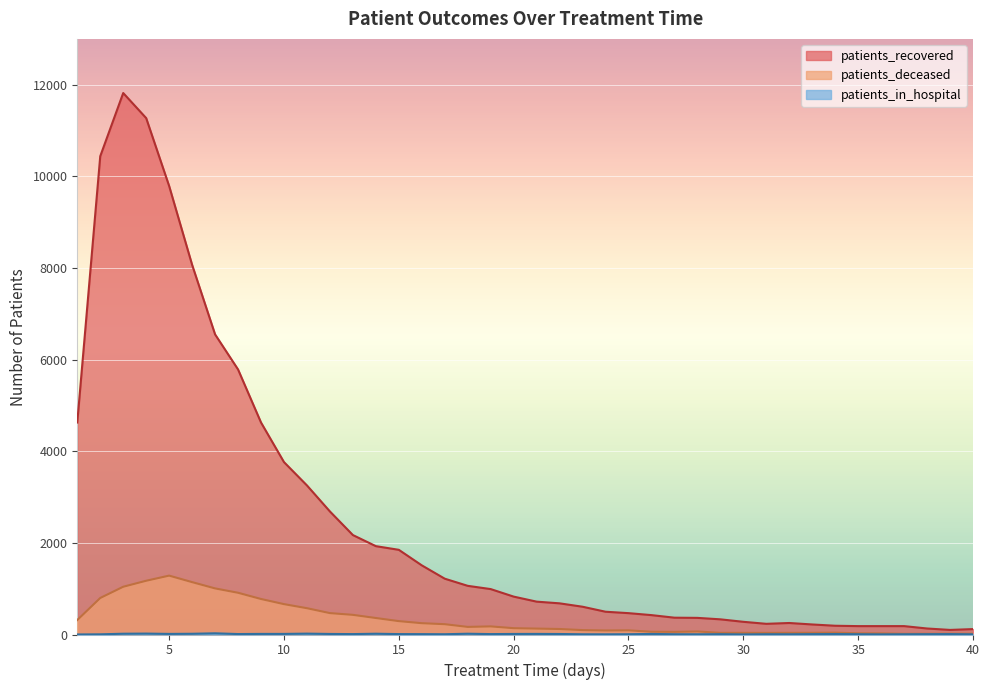

At 22, list the series in order from largest to smallest.

patients_recovered, patients_deceased, patients_in_hospital